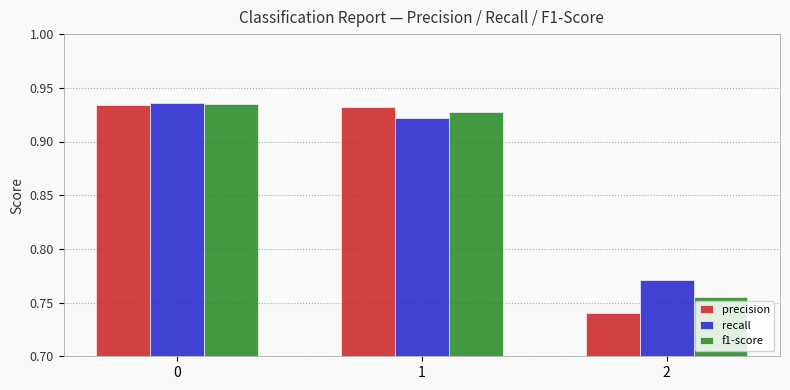

At how many categories does at least one series exceed 0?

3